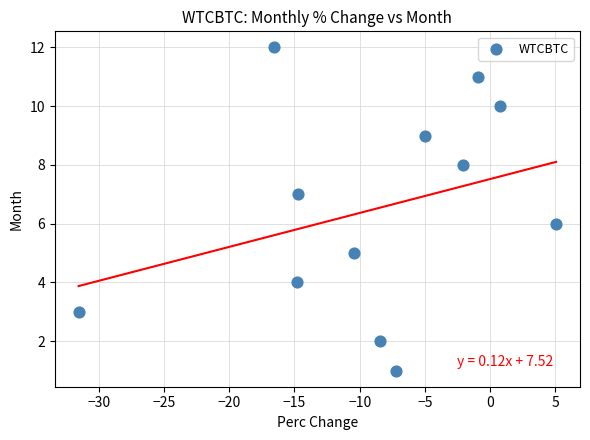

What is the range of Y values (max minus min)?

11